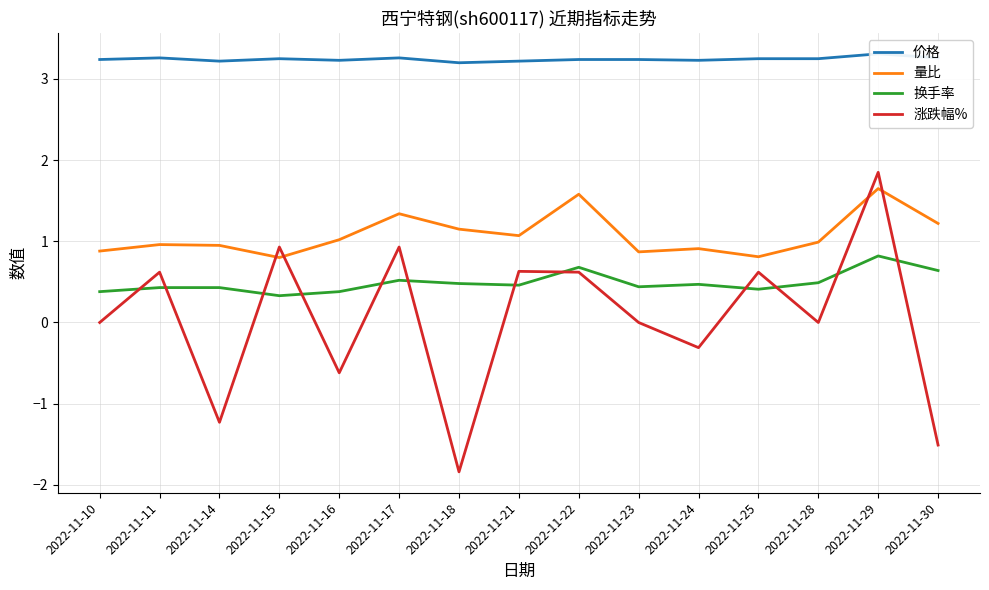

Reading left to right, transcribe all the data shown in this chart.

价格: 3.2	3.3	3.2	3.2	3.2	3.3	3.2	3.2	3.2	3.2	3.2	3.2	3.2	3.3	3.3
量比: 0.9	1.0	0.9	0.8	1.0	1.3	1.1	1.1	1.6	0.9	0.9	0.8	1.0	1.6	1.2
换手率: 0.4	0.4	0.4	0.3	0.4	0.5	0.5	0.5	0.7	0.4	0.5	0.4	0.5	0.8	0.6
涨跌幅%: 0.0	0.6	-1.2	0.9	-0.6	0.9	-1.8	0.6	0.6	0.0	-0.3	0.6	0.0	1.9	-1.5